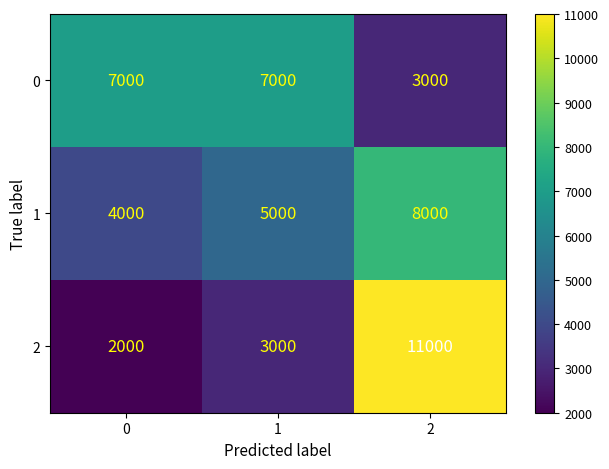

What is the difference between the maximum and minimum values in the 2 series?

9000